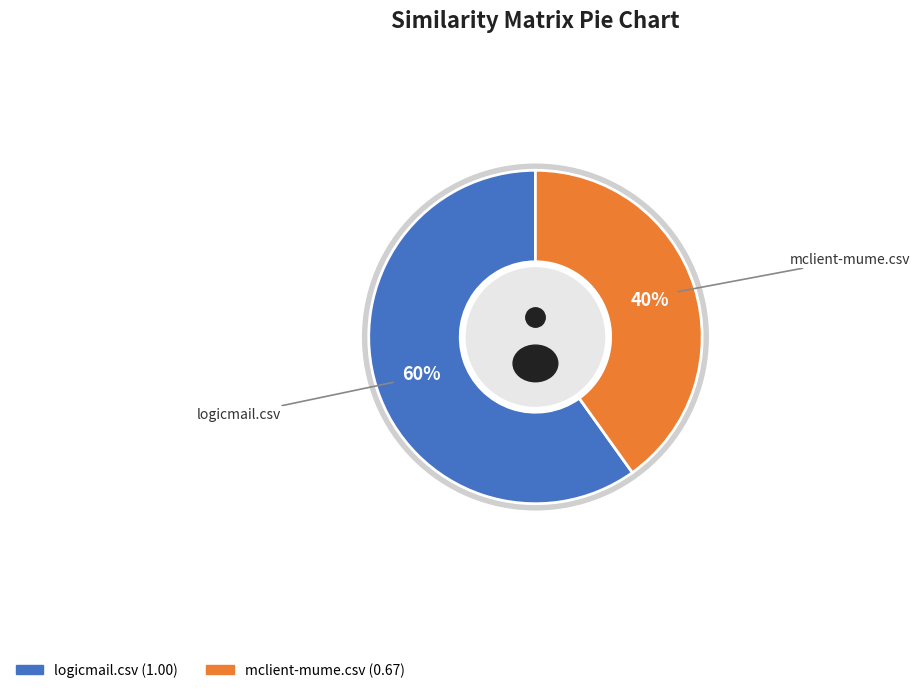

To the nearest percent, what percentage of the pie is logicmail.csv?

60%